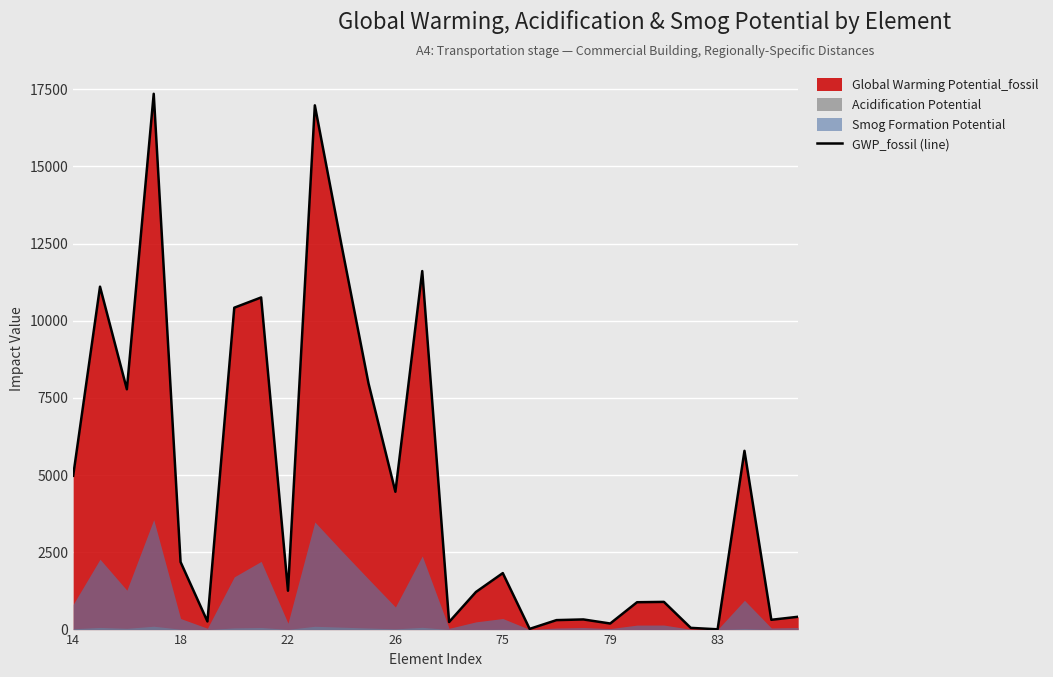

Reading right to left, transcribe all the data shown in this chart.

415.0	317.0	5788.5	9.1	55.6	897.0	885.8	196.7	328.4	306.6	22.7	1828.9	1217.7	244.9	11609.7	4462.9	7968.3	12422.3	16976.7	1257.9	10755.6	10423.6	264.1	2188.5	17350.6	7781.5	11104.4	4980.1